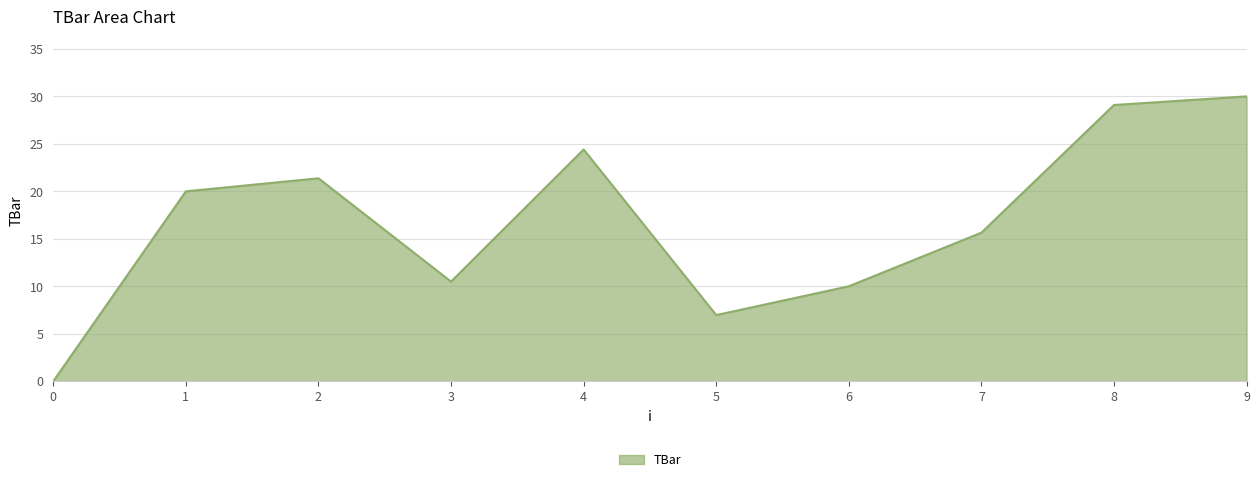

Reading left to right, what are all the values shown in this chart?

0=0.0	1=20.0	2=21.4	3=10.5	4=24.4	5=7.0	6=10.0	7=15.6	8=29.1	9=30.0